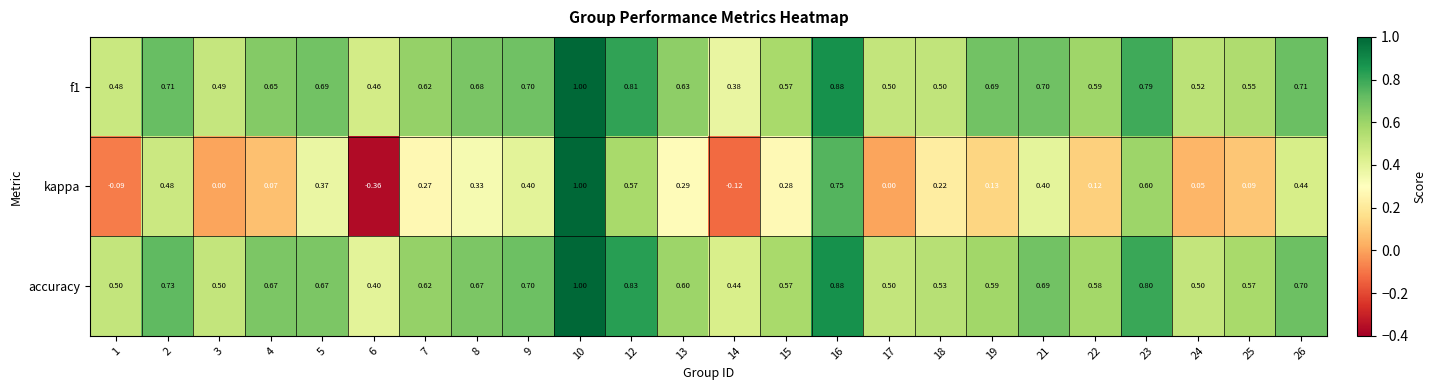

At which category is the sum across all series the highest?

10